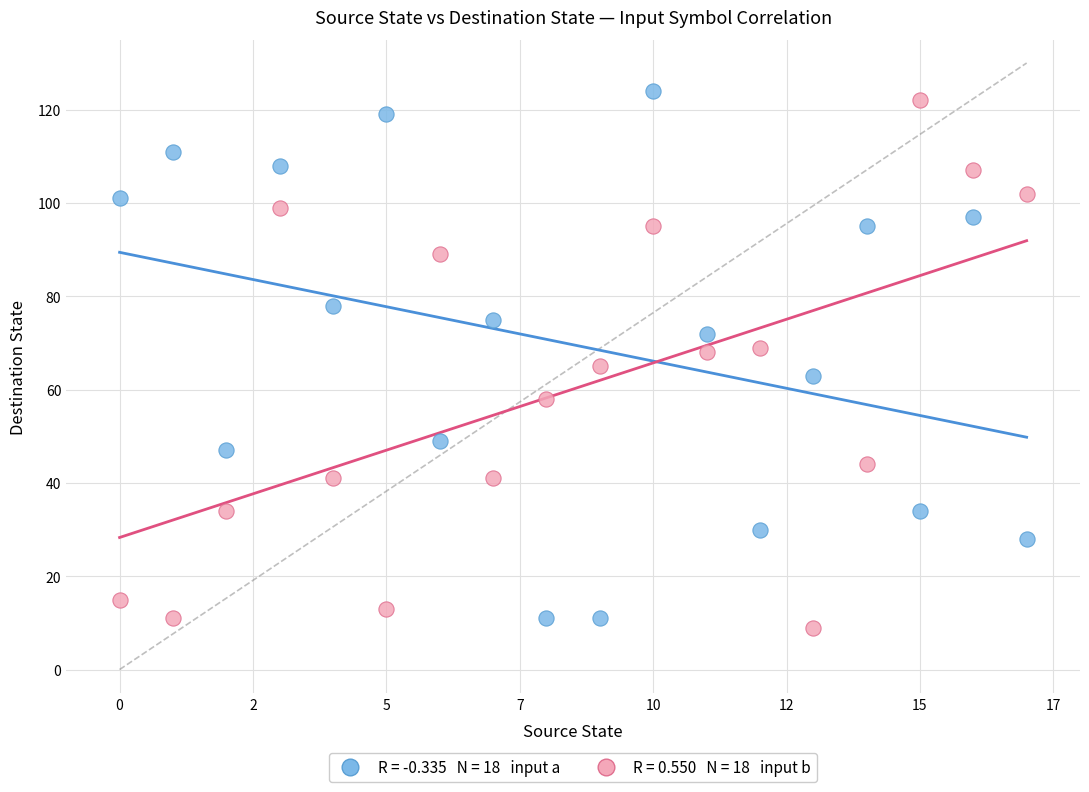

Across all data points, what is the range of Y values (max minus min)?

115